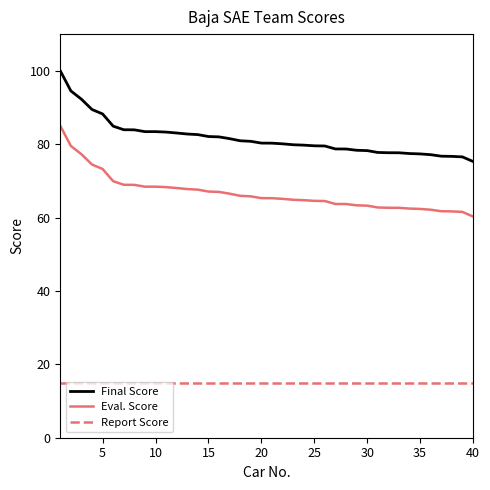

What is the maximum value shown in the chart?

100.0